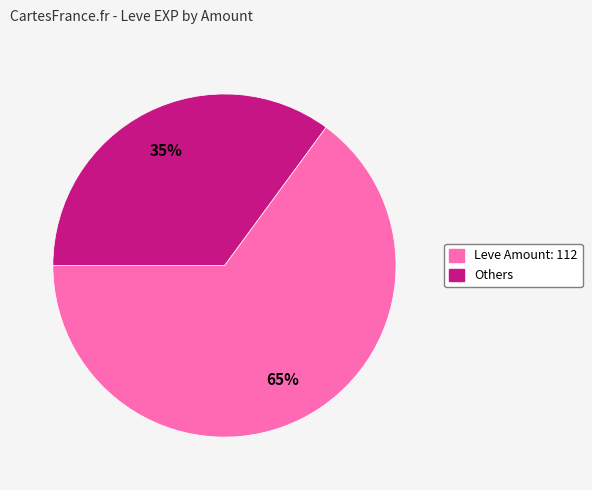

Is there any slice that represents more than half of the pie?

Yes